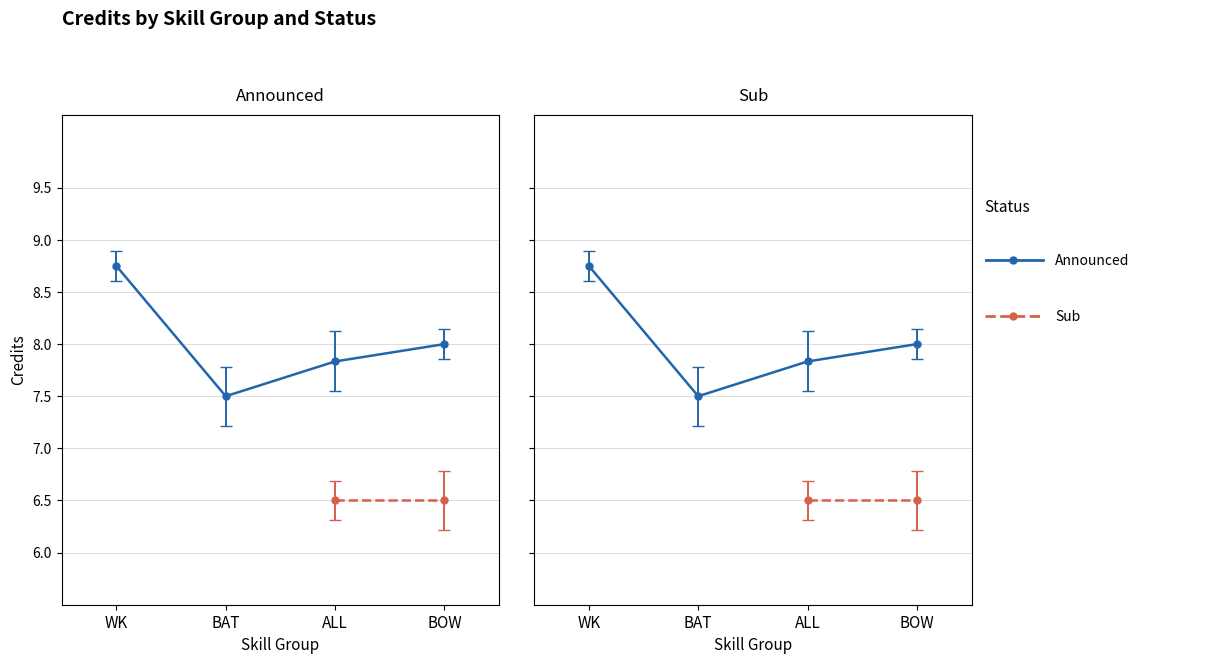

How many lines are shown in the chart?

2